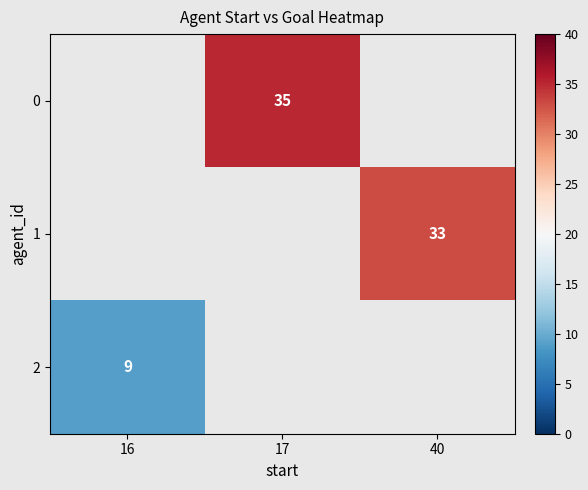

What is the greatest value displayed?

35.0